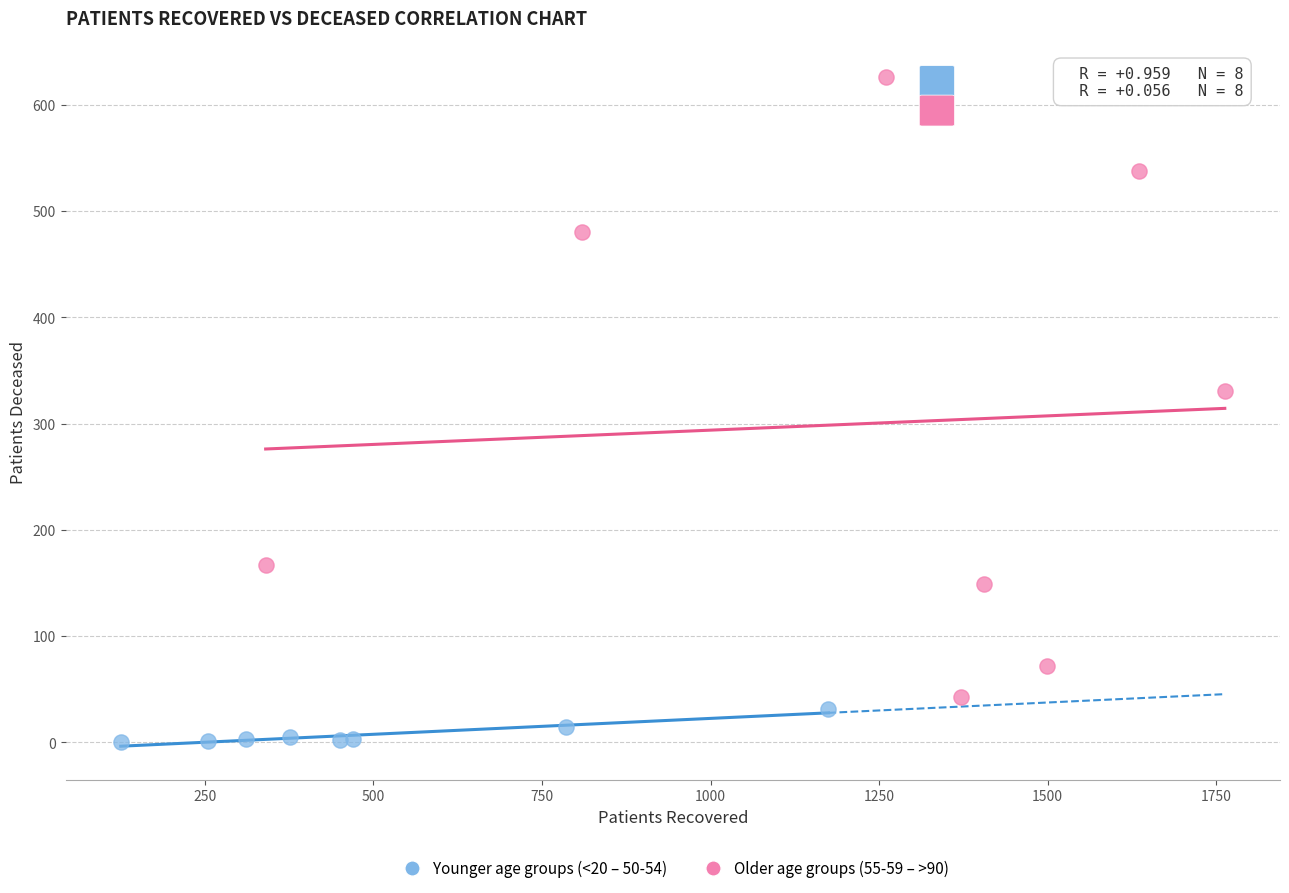

Which series contains the lowest Y value?

Younger age groups (<20 – 50-54)